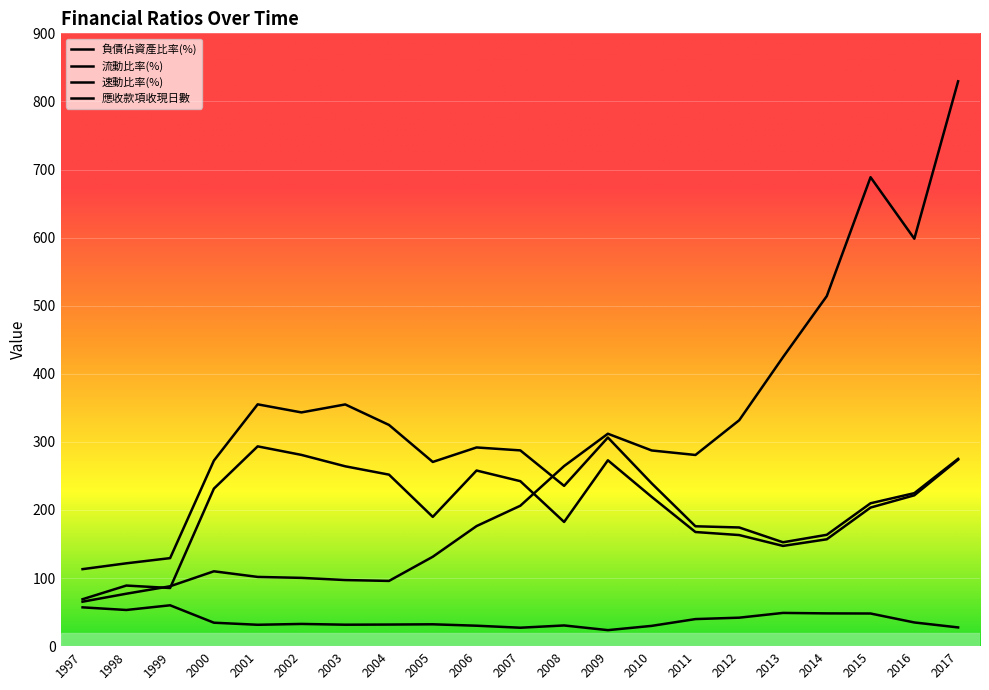

What is the difference between the maximum and second lowest values in the 負債佔資產比率(%) series?

32.9